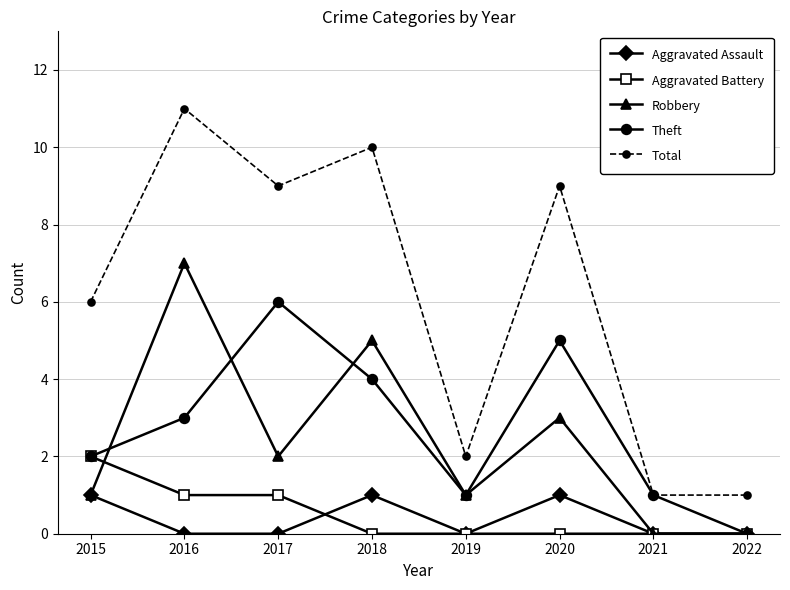

Which series has the largest total across all categories?

Total